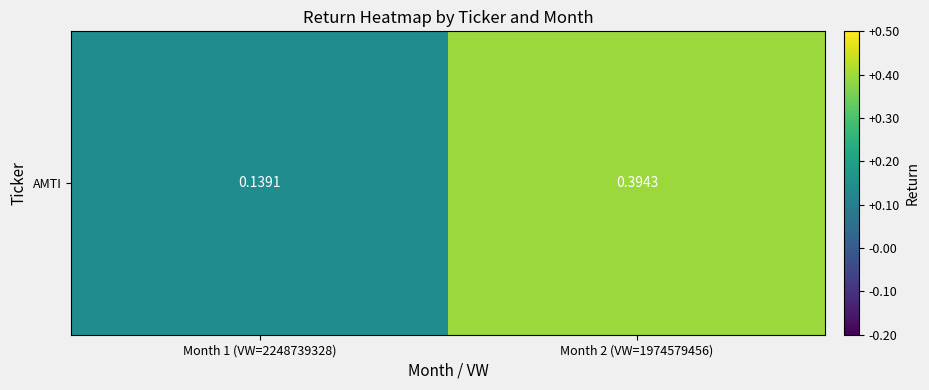

What is the difference between the maximum and minimum values?

0.3